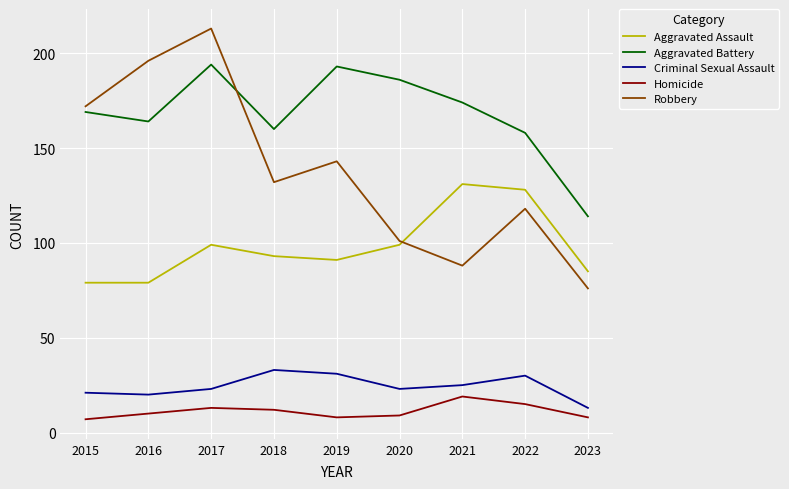

What is the difference between the maximum and minimum values in the Aggravated Assault series?

52